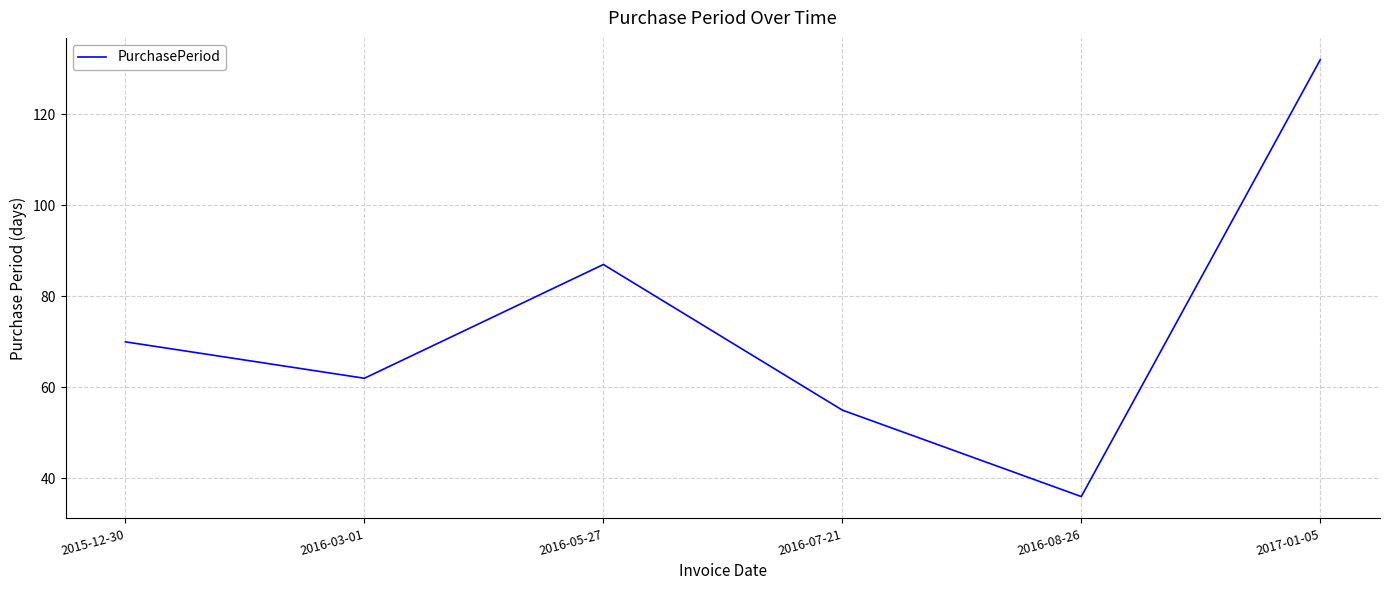

Rank the categories by value from highest to lowest.

2017-01-05, 2016-05-27, 2015-12-30, 2016-03-01, 2016-07-21, 2016-08-26